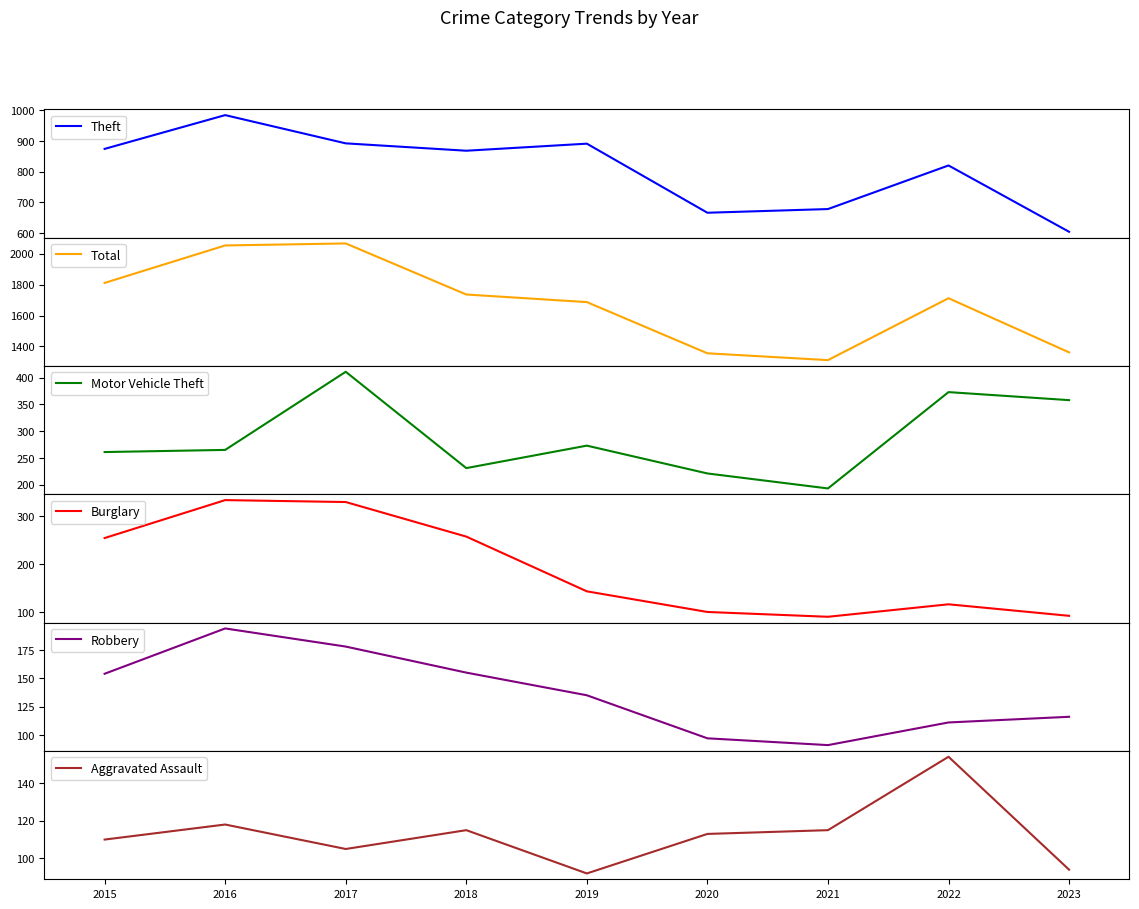

Between 2017 and 2019, which series saw the biggest shift?

Total